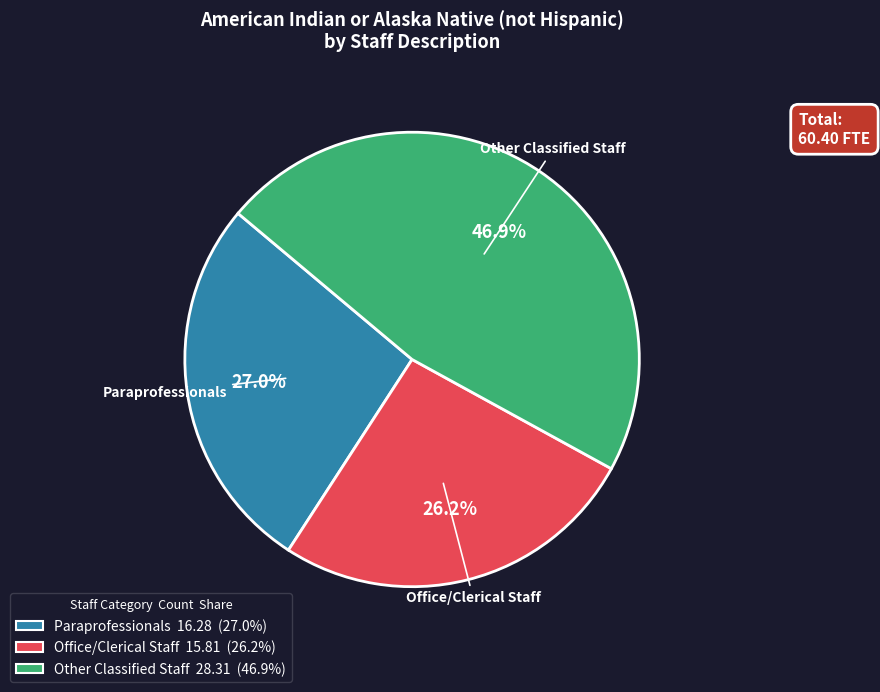

True or false: Office/Clerical Staff accounts for 20% of the total.

False